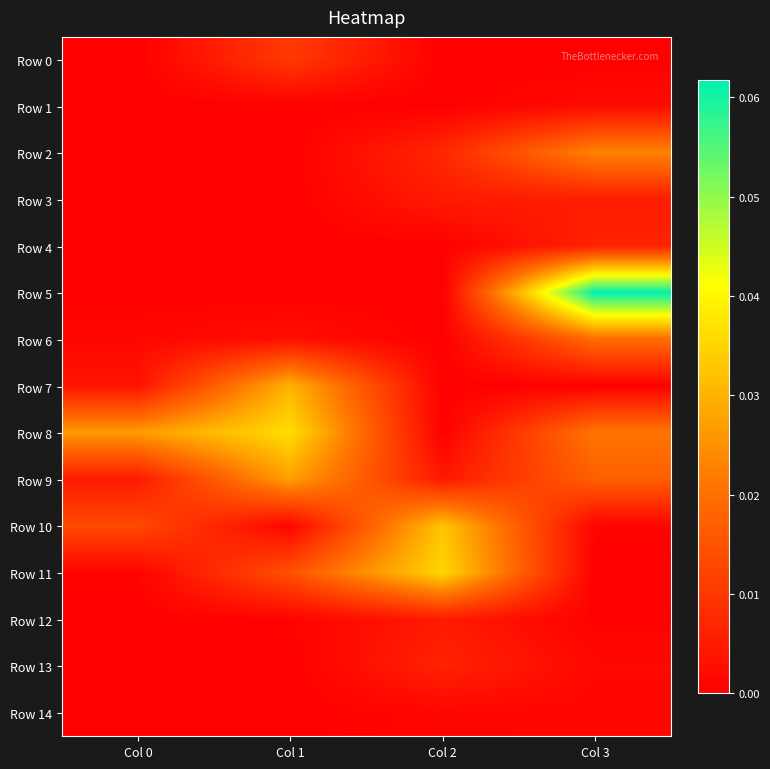

How many categories are shown in the chart?

4